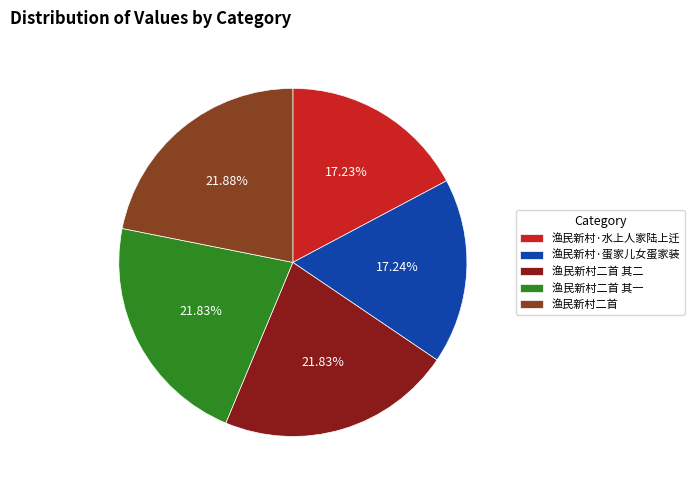

Is 渔民新村二首 其一 the majority of the pie?

No